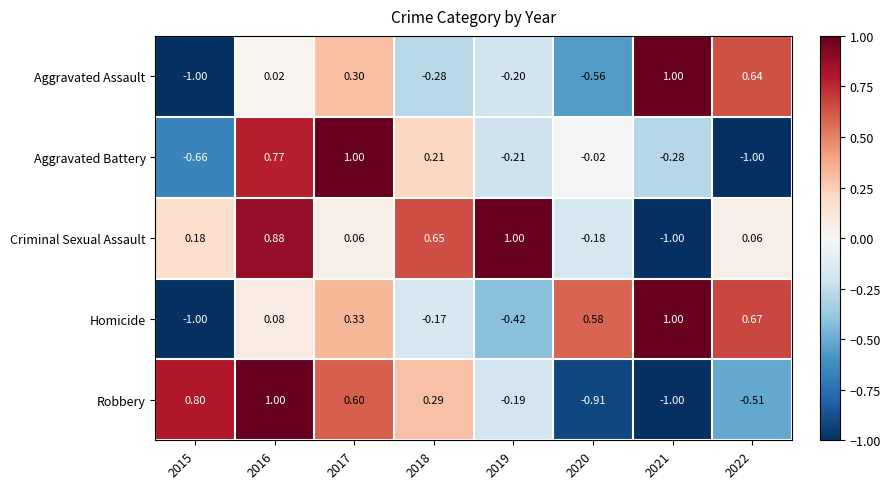

Is the value of Robbery at 2015 greater than the value of Aggravated Battery at 2019?

Yes